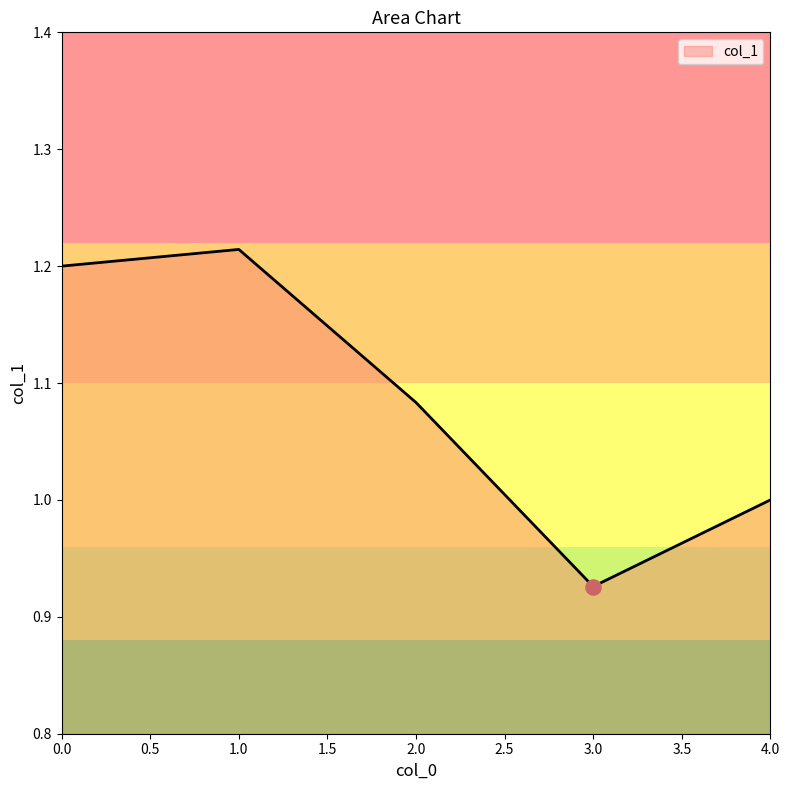

Between 0.0 and 1.0, which is larger?

1.0